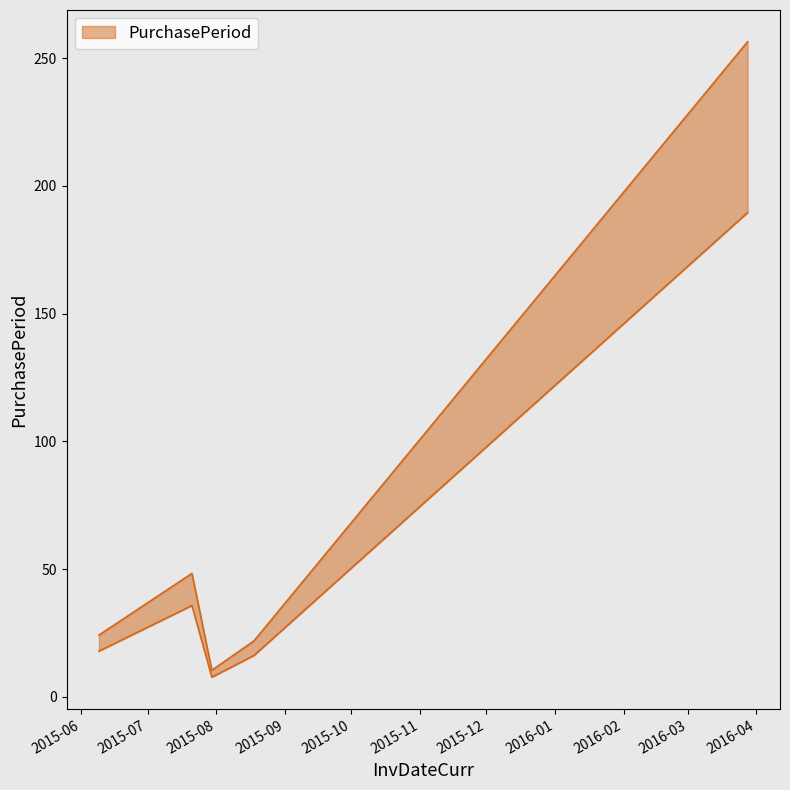

At which category does the chart reach its peak across all series?

2016-03-28